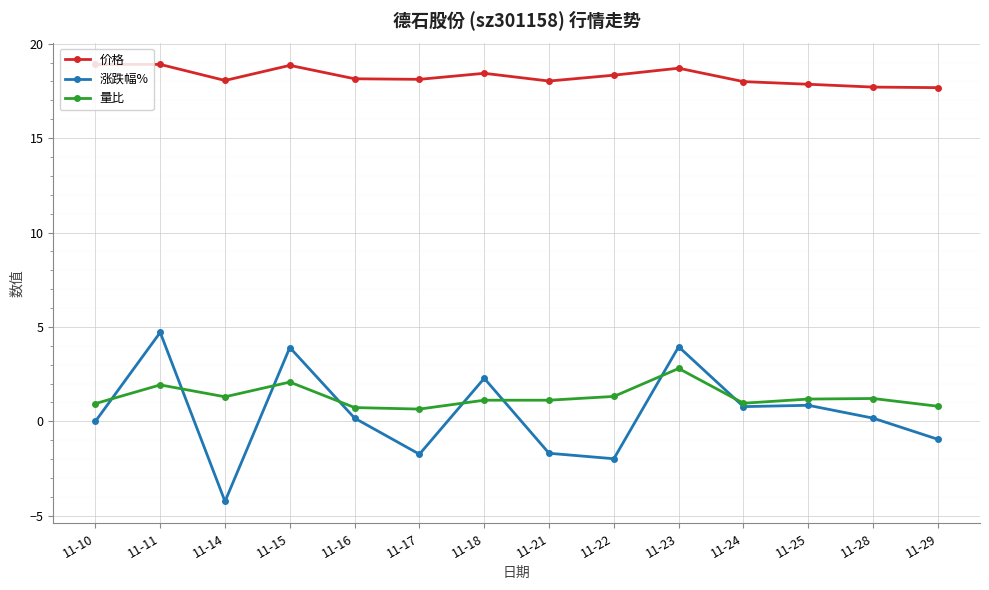

Rank the series at 11-21 from highest to lowest value.

价格, 量比, 涨跌幅%